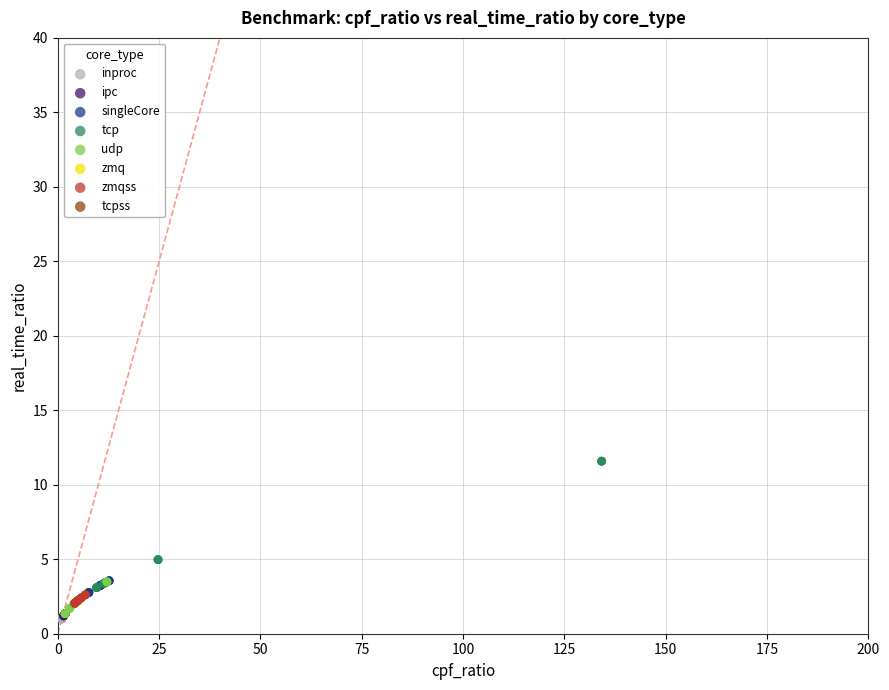

Which series contains the highest Y value?

tcp